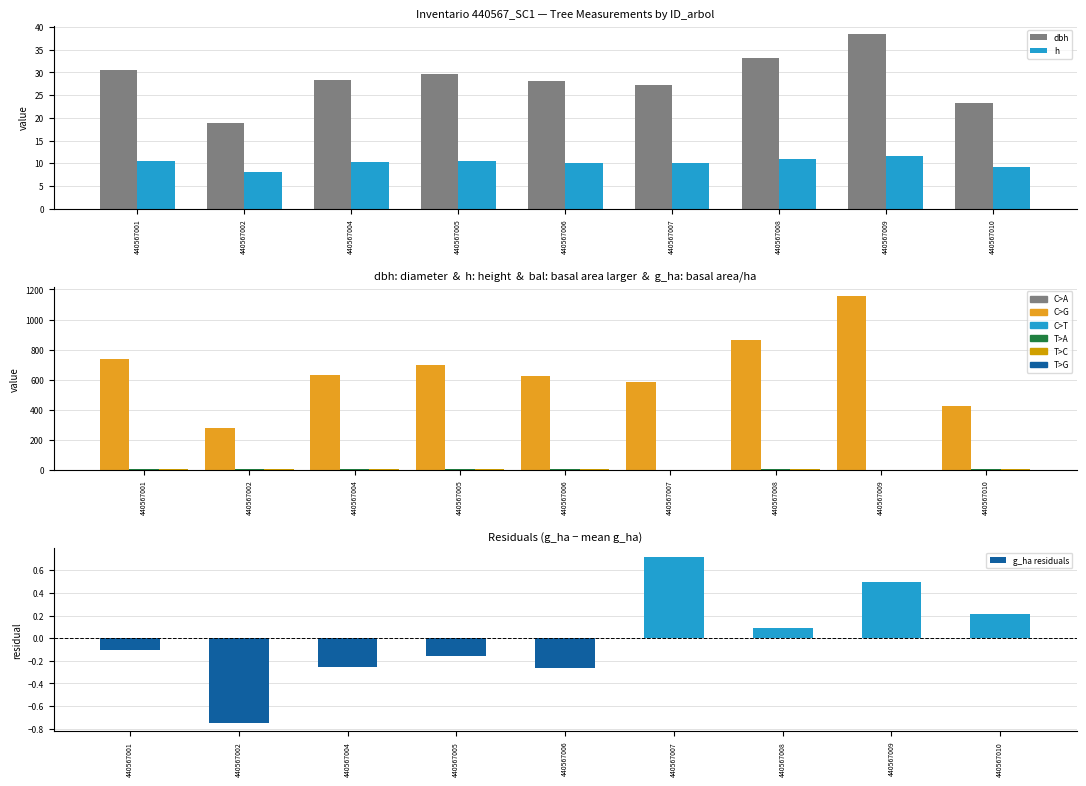

Reading left to right, transcribe all the data shown in this chart.

dbh: 30.6	18.9	28.3	29.8	28.2	27.3	33.2	38.4	23.2
h: 10.6	8.2	10.2	10.4	10.1	10.0	10.9	11.7	9.2
g: 737.9	281.7	629.7	695.7	623.3	585.6	866.8	1158.3	423.1
bal: 6.1	9.9	8.1	7.1	9.0	0.0	4.8	1.9	3.5
bal_intrasp: 6.1	9.9	8.1	7.1	9.0	0.0	4.8	1.9	3.5
g_ha residuals: -0.1	-0.7	-0.2	-0.2	-0.3	0.7	0.1	0.5	0.2